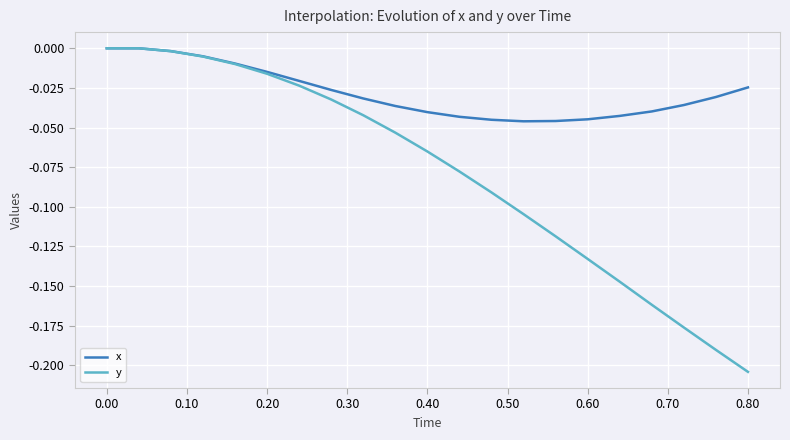

What is the sum of all y values?

-1.7